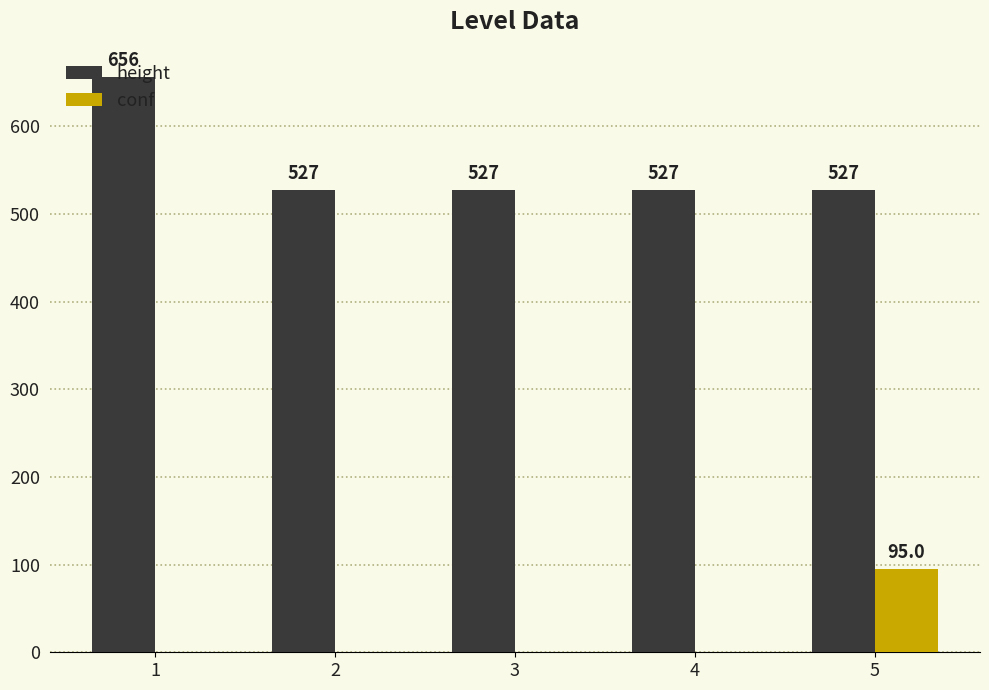

The value of height at 2 is 180. True or false?

False